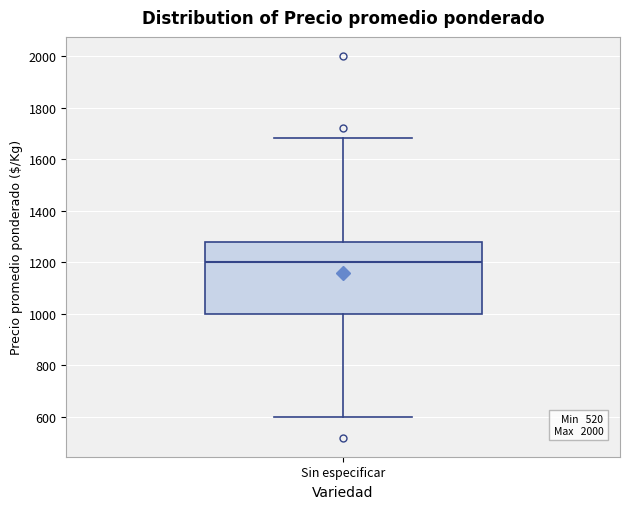

Where is the lower edge of the box for Sin especificar on the y-axis? The values are not printed on the chart, so give them approximately, as read against the axis.

1000